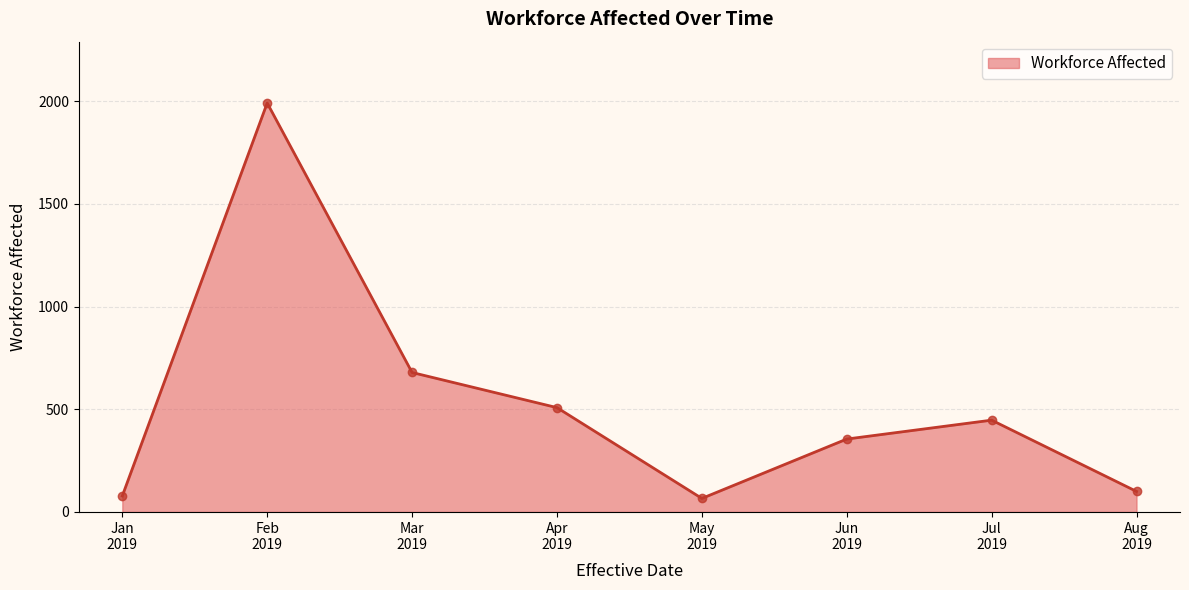

What is the average value?

528